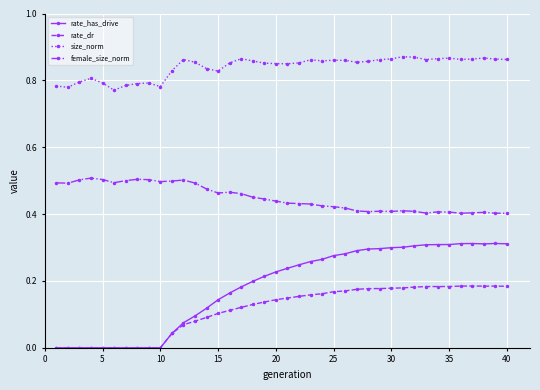

True or false: rate_has_drive has more than 0 interior local peaks.

True